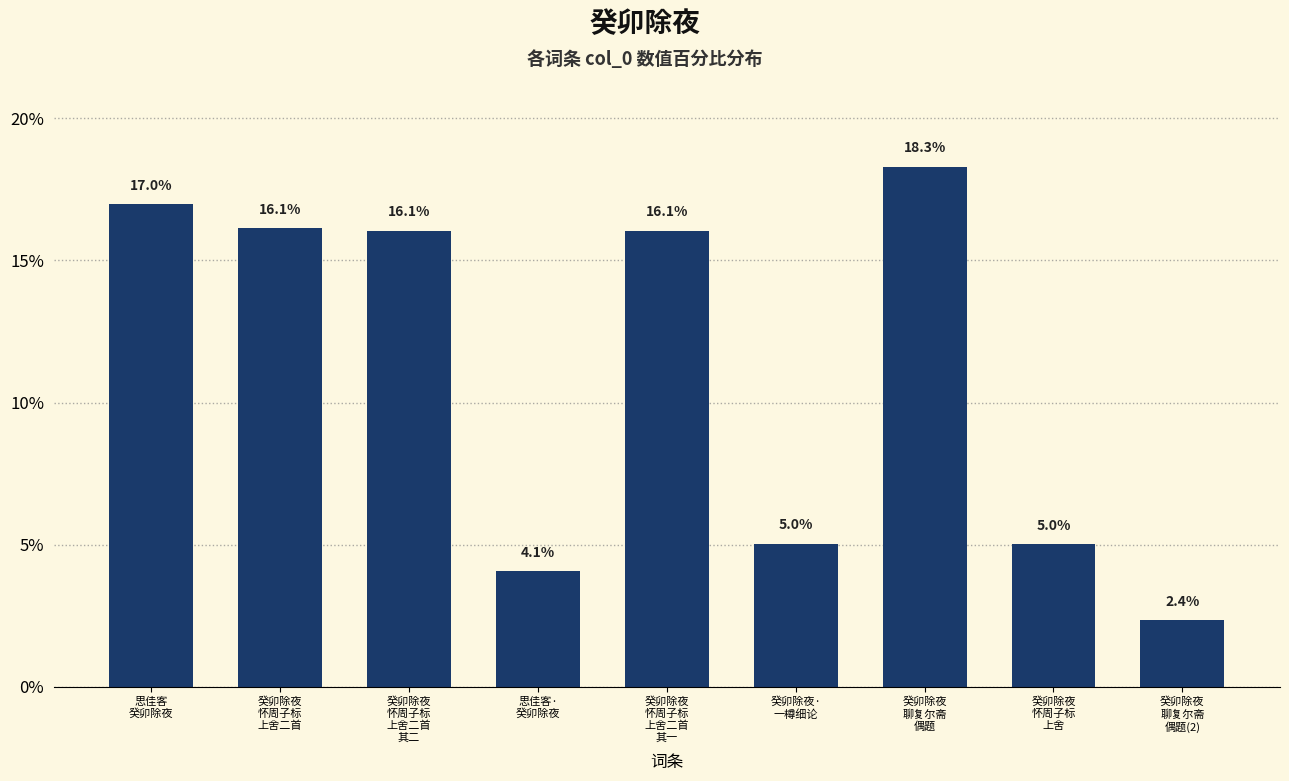

Count the number of data series in this chart.

1